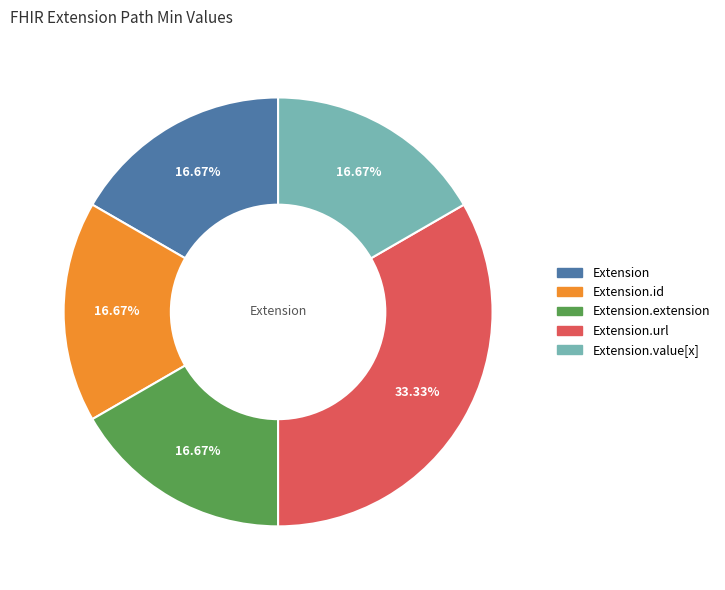

How many slices are in this pie chart?

5